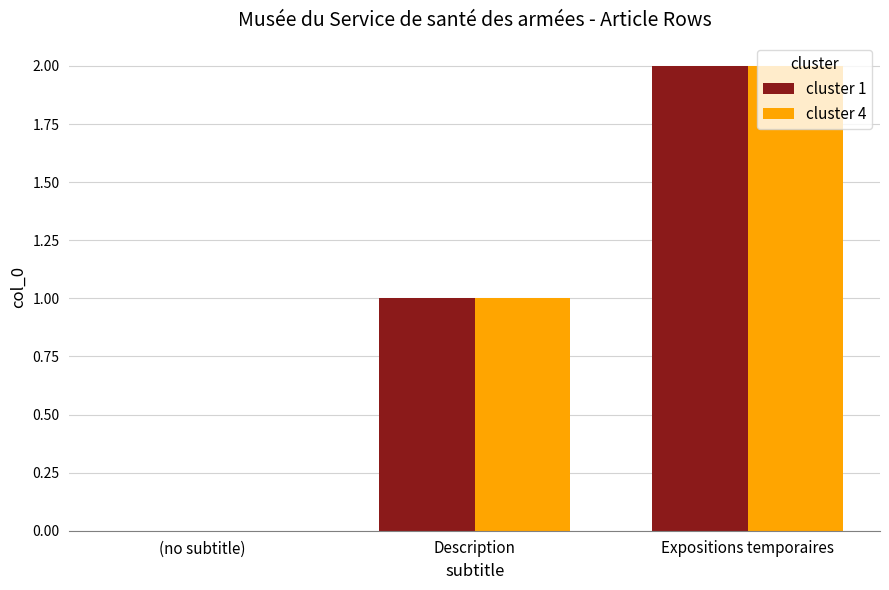

Is the value of cluster 1 at Expositions temporaires greater than the value of cluster 4 at (no subtitle)?

Yes